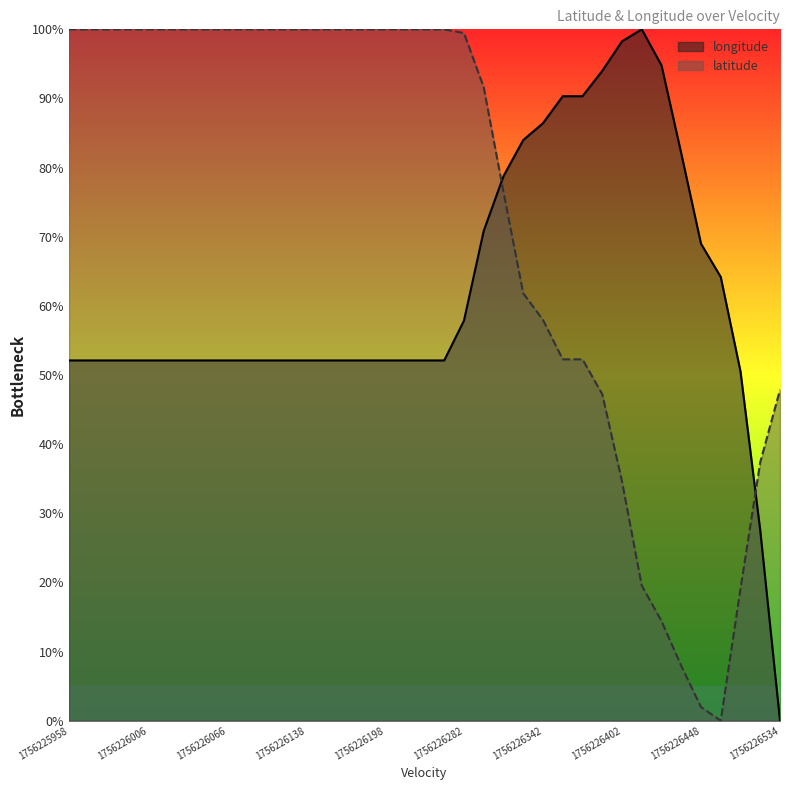

What are all the series names shown in the legend?

longitude, latitude